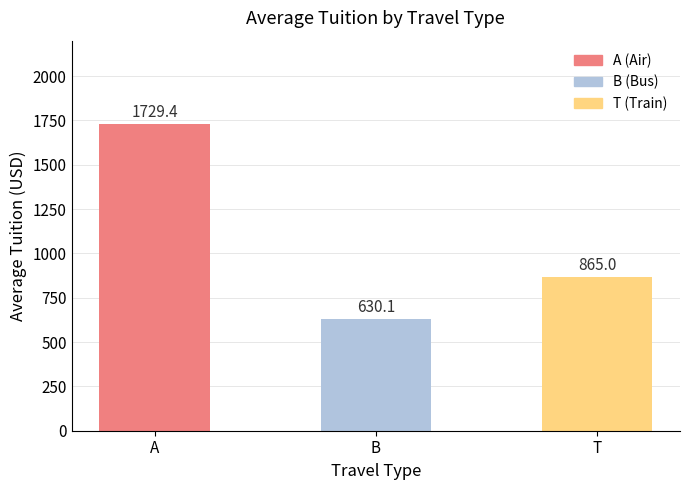

List the labels in order of value, smallest first.

B, T, A